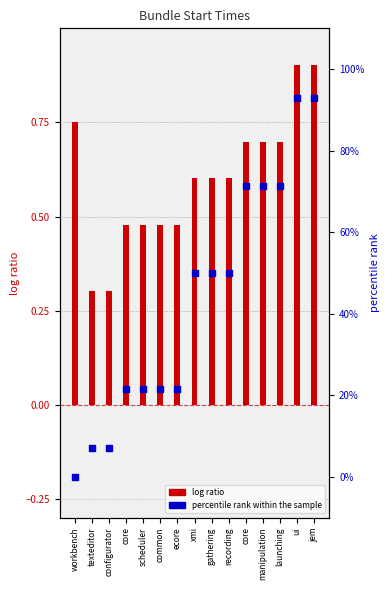

Which series has the largest total across all categories?

log ratio